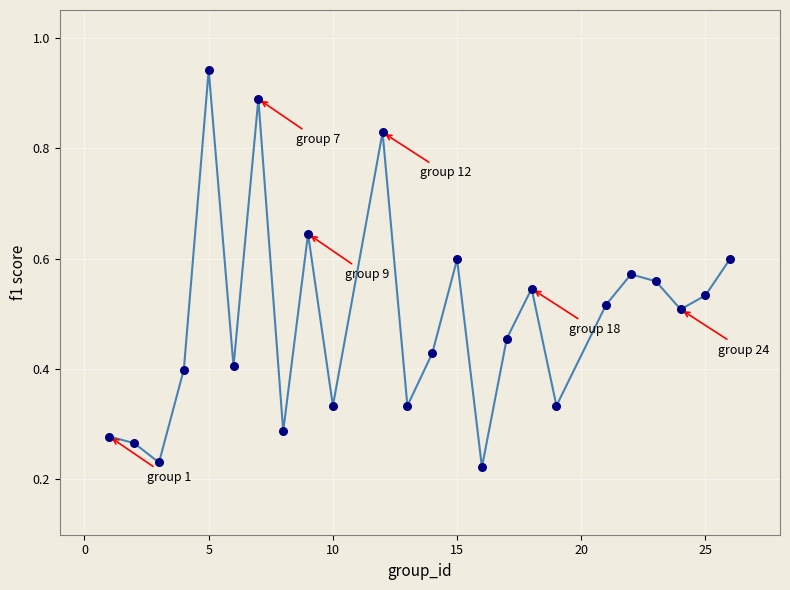

What is the range of X values (max minus min)?

25.0